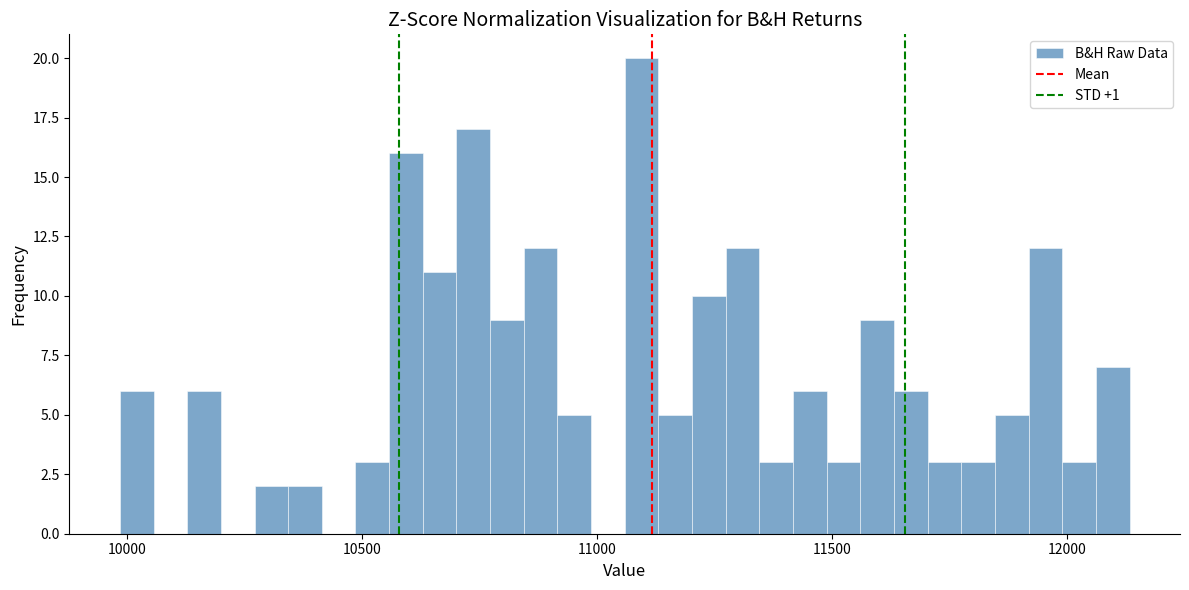

Read against the x-axis, roughly where is the centre of the tallest bar?

11100